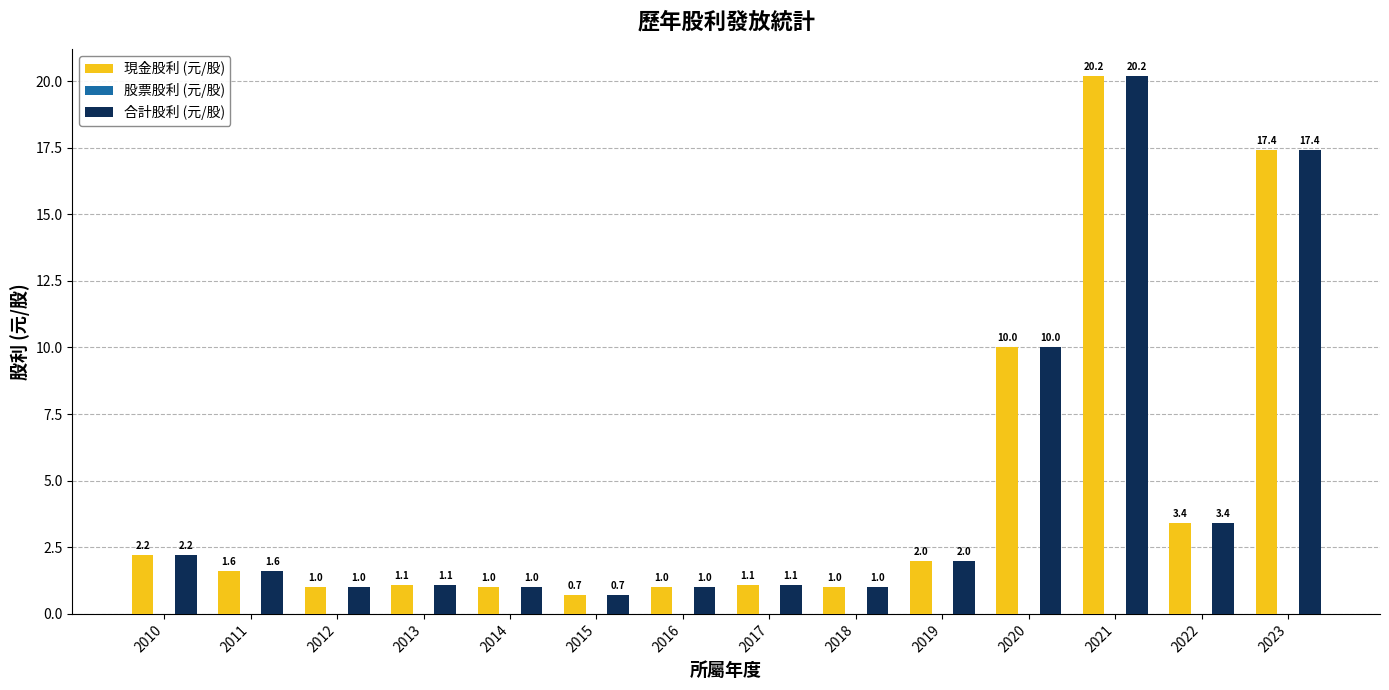

What is the smallest value displayed?

0.7